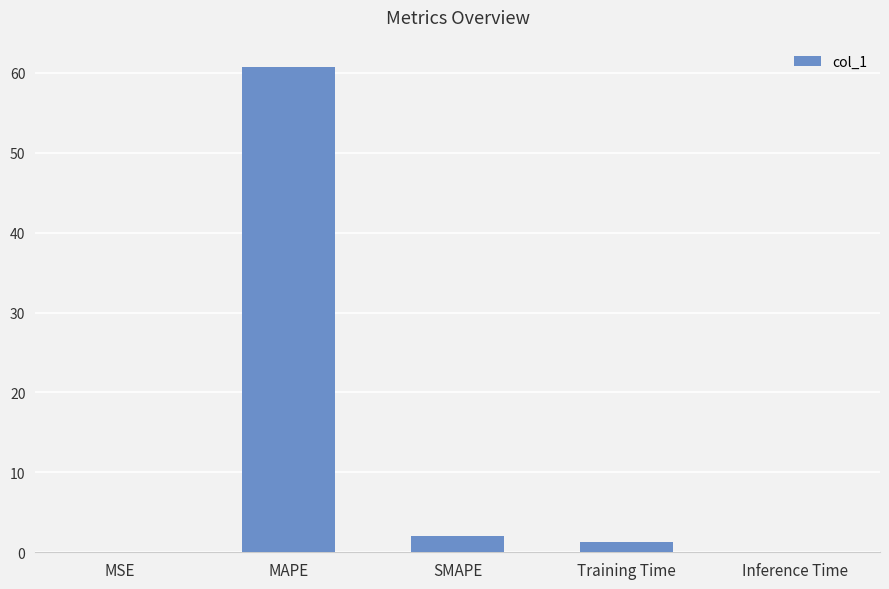

What is the change in value from MAPE to SMAPE?

-58.8